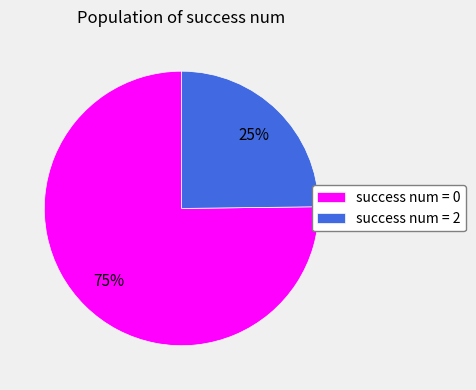

Does any single category account for the majority?

Yes